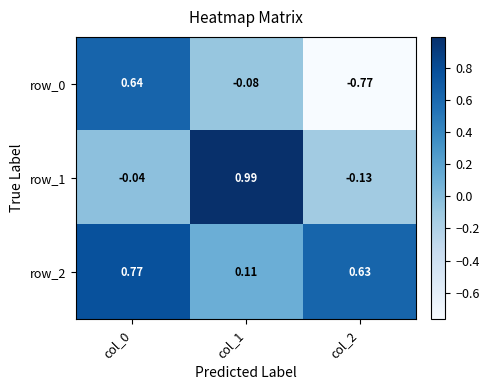

Reading right to left, transcribe all the data shown in this chart.

row_0: col_2=-0.8	col_1=-0.1	col_0=0.6
row_1: col_2=-0.1	col_1=1.0	col_0=-0.0
row_2: col_2=0.6	col_1=0.1	col_0=0.8